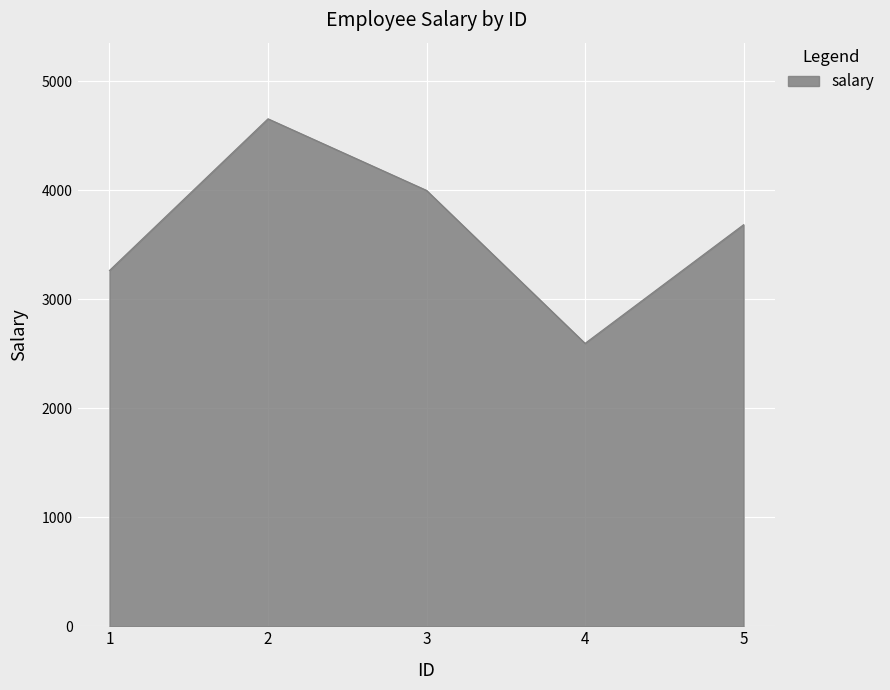

What is the approximate value at 1, to the nearest 100?

3300